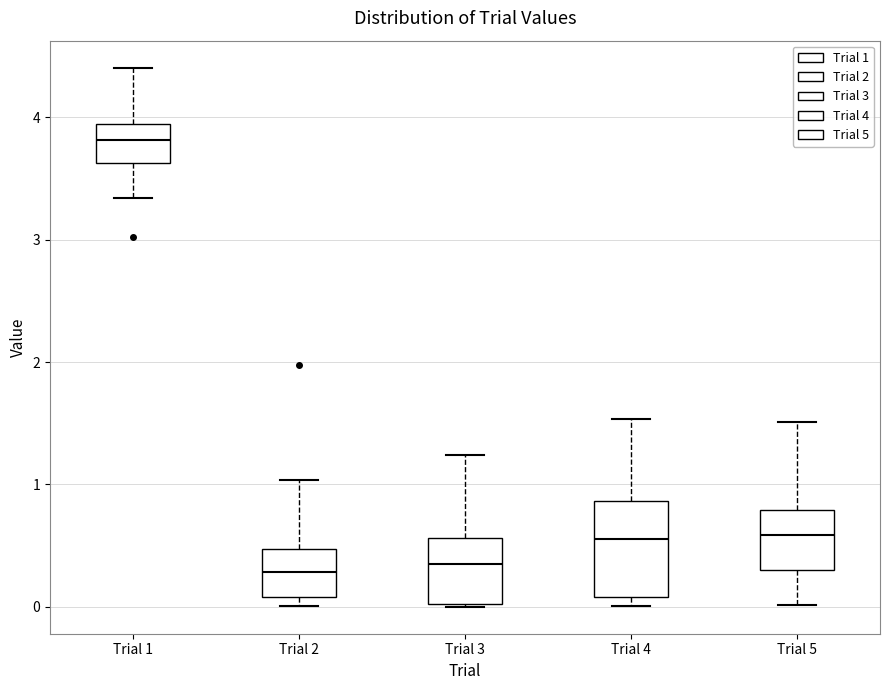

Where does the upper whisker of the box for Trial 4 end on the y-axis? The values are not printed on the chart, so give them approximately, as read against the axis.

1.5